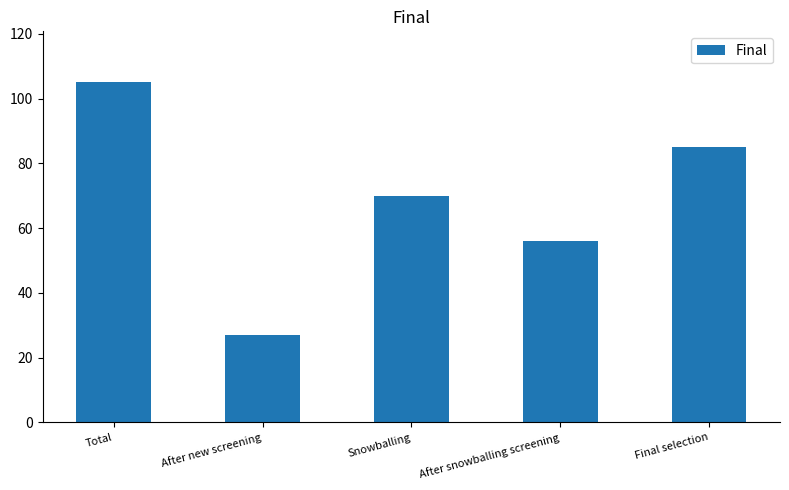

Is it true that the value at Total is 105?

True